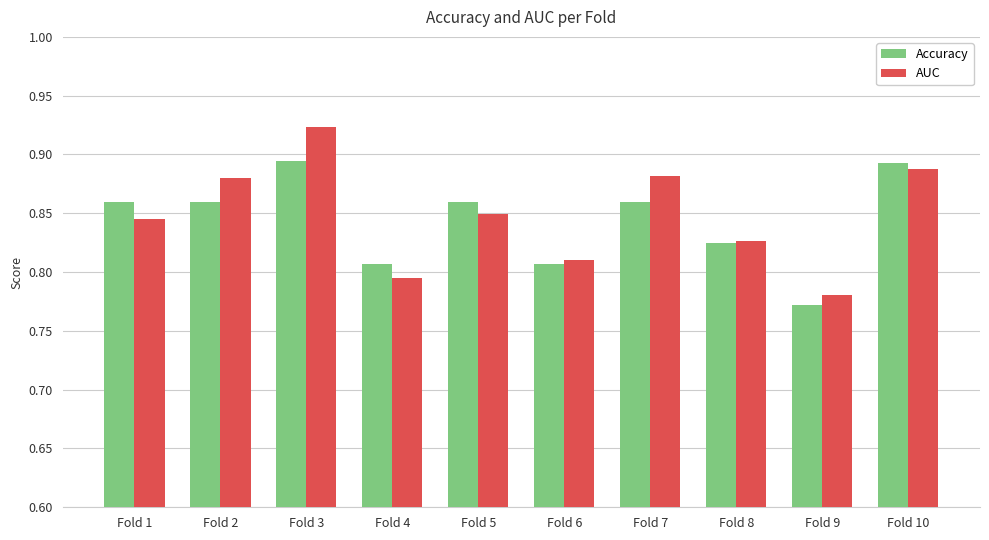

What is the sum of the AUC values at Fold 1 and Fold 2?

1.7